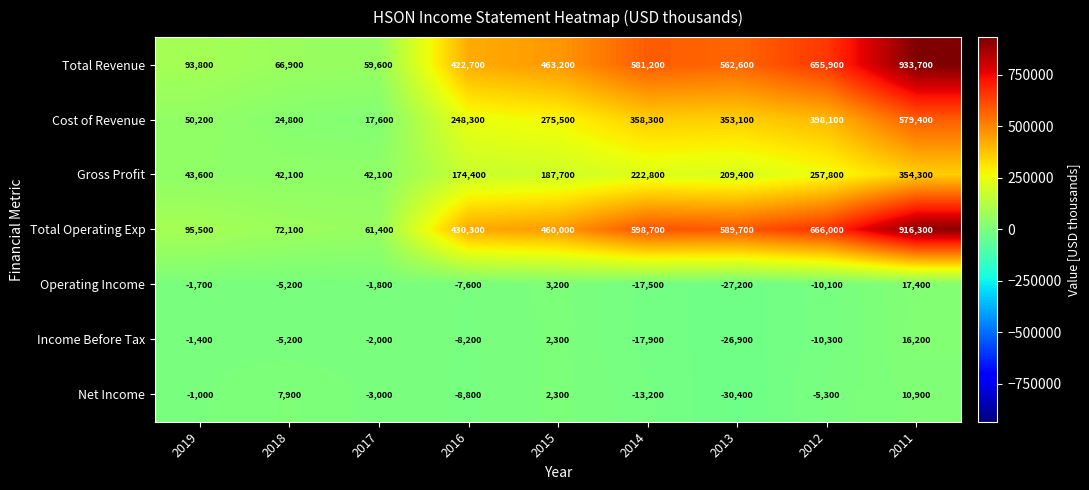

Rank the series at 2019 from highest to lowest value.

Total Operating Exp, Total Revenue, Cost of Revenue, Gross Profit, Net Income, Income Before Tax, Operating Income